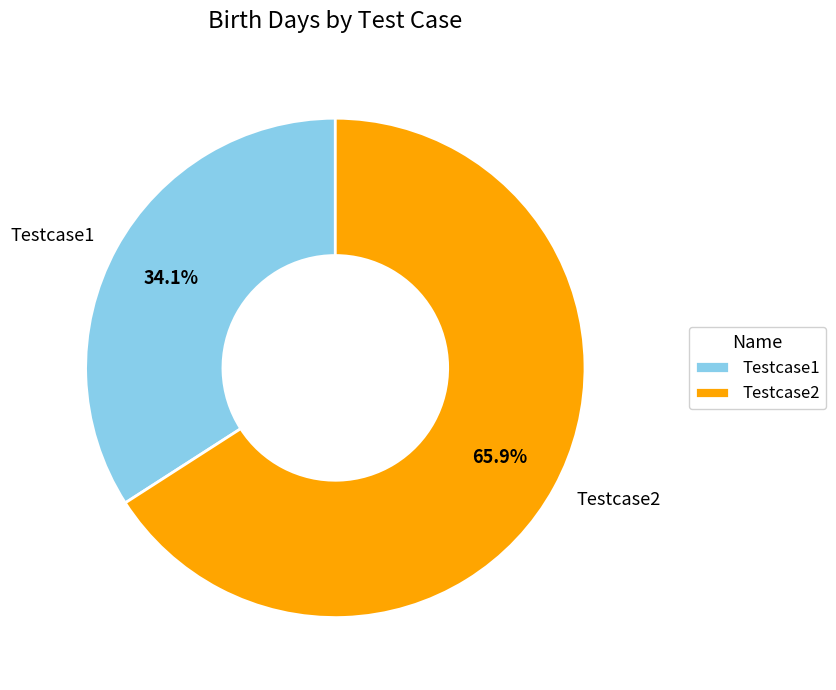

True or false: Testcase2 accounts for 66% of the total.

True